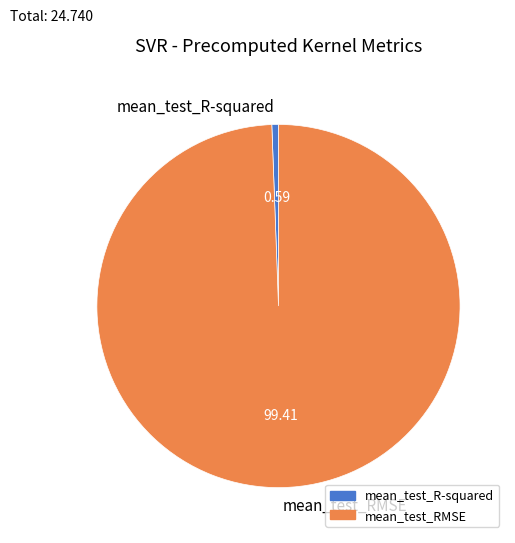

What is the majority slice?

mean_test_RMSE